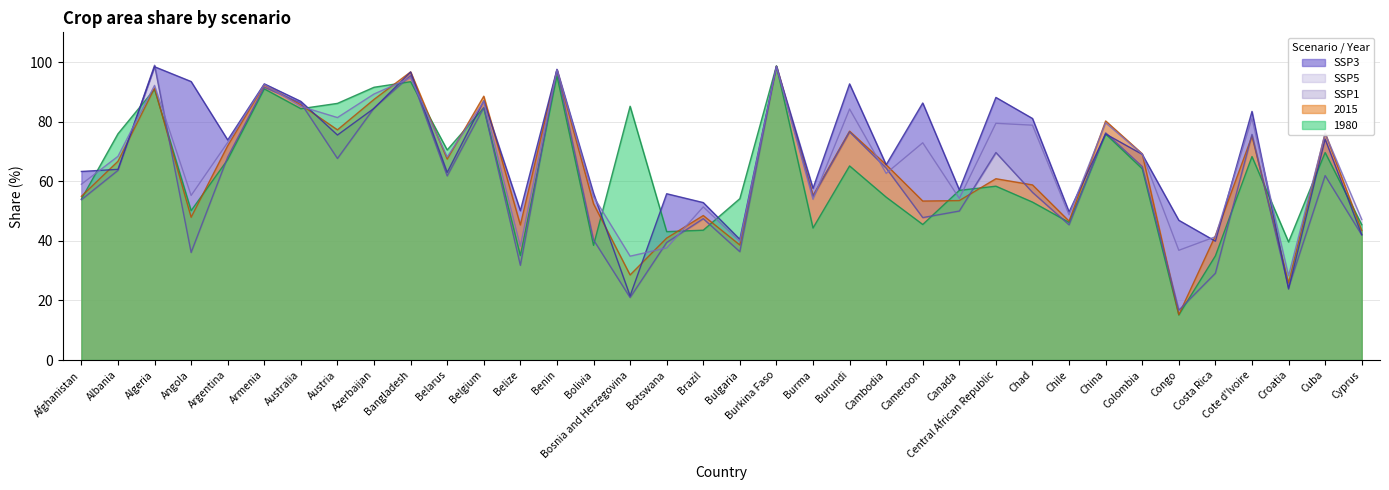

Which series has the largest range (max minus min)?

1980